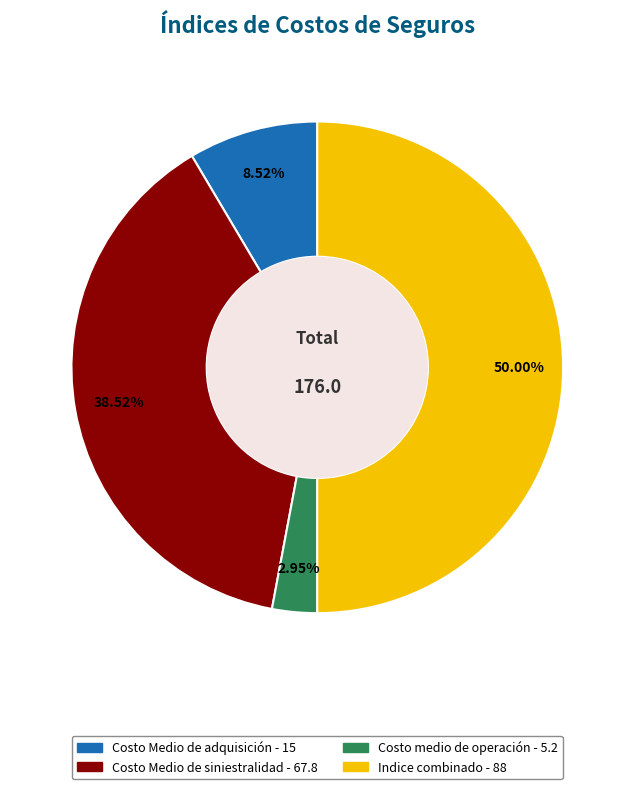

What percentage is NOT represented by Costo Medio de siniestralidad?

61.5%